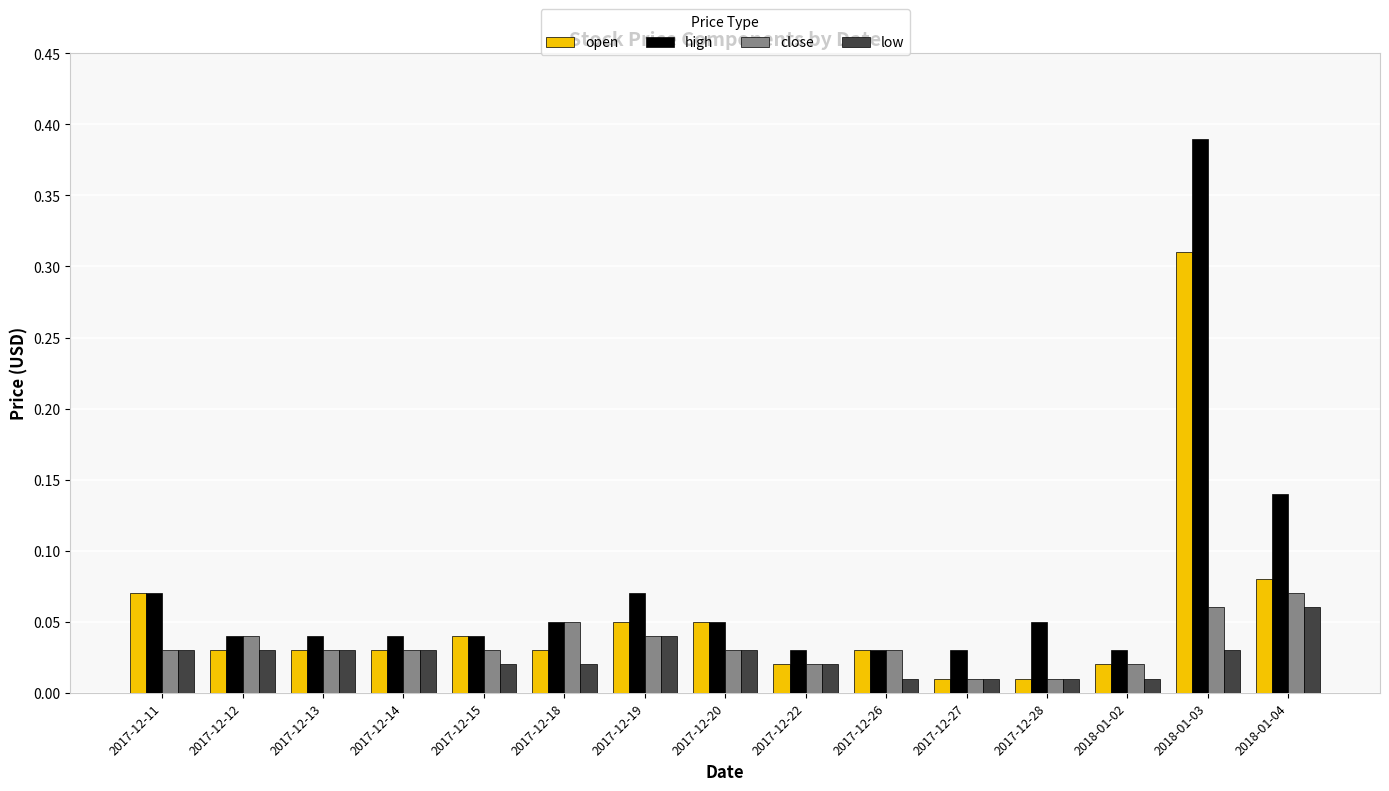

Which series changed the most between 2017-12-20 and 2017-12-22?

open